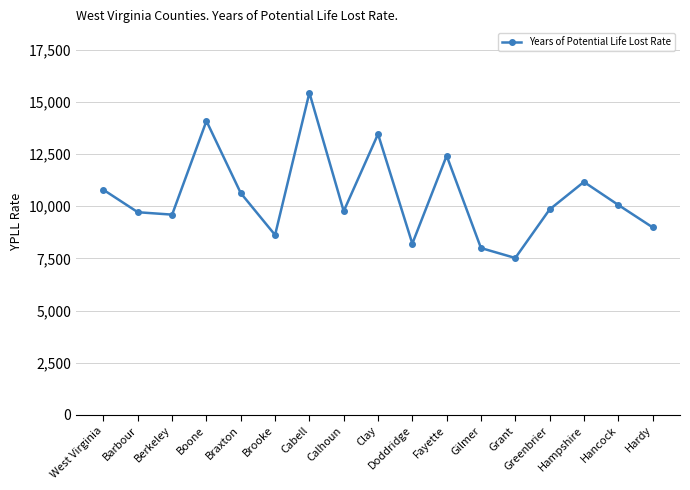

At which label does the data first exceed 9844?

West Virginia